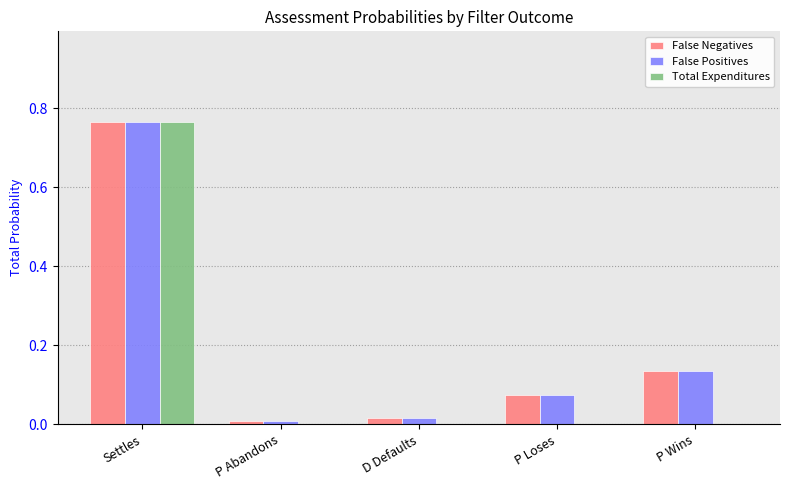

Which category has the highest value across all series?

Settles